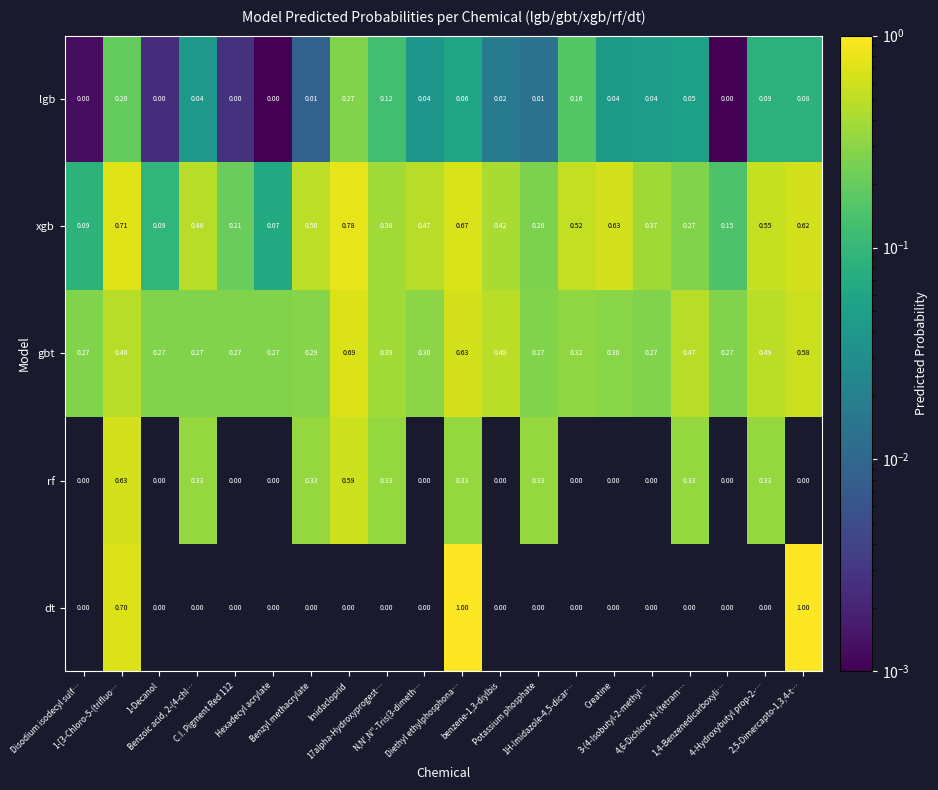

List the series in order of their peak value, highest first.

dt, xgb, gbt, rf, lgb